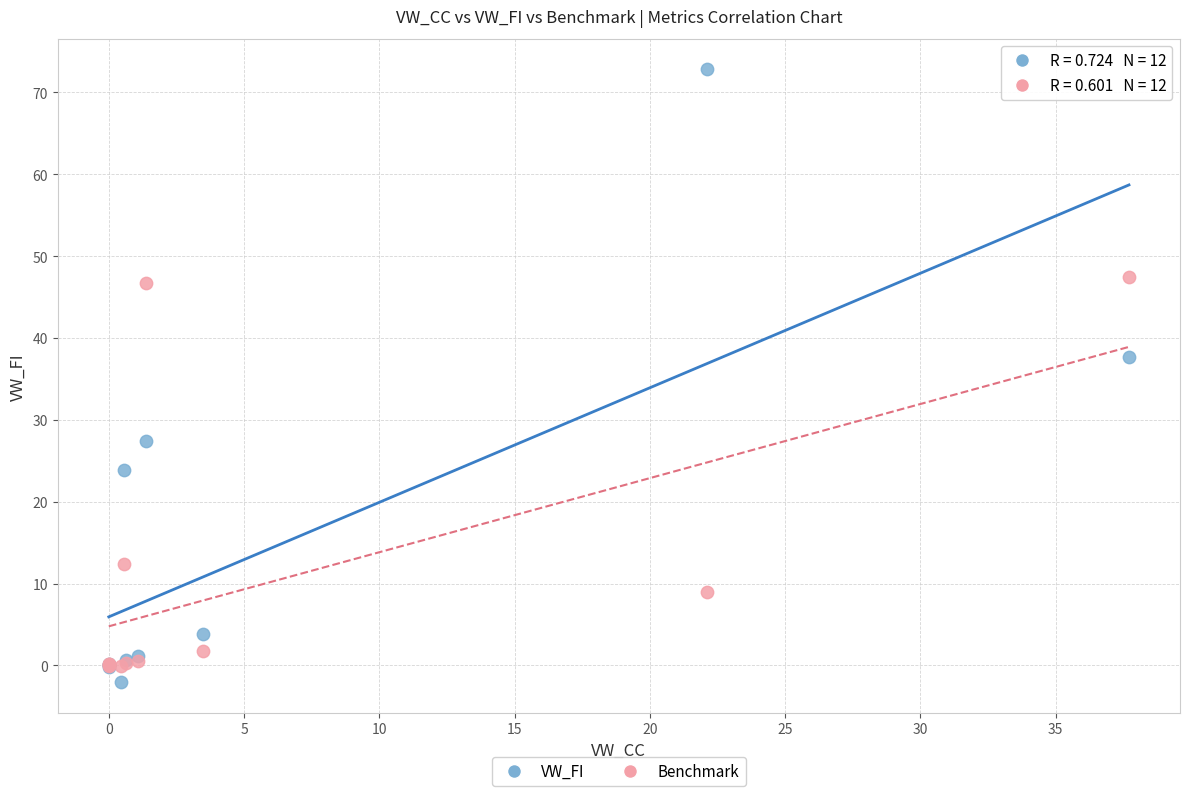

Across all series, what Y value is closest to 35?

37.7